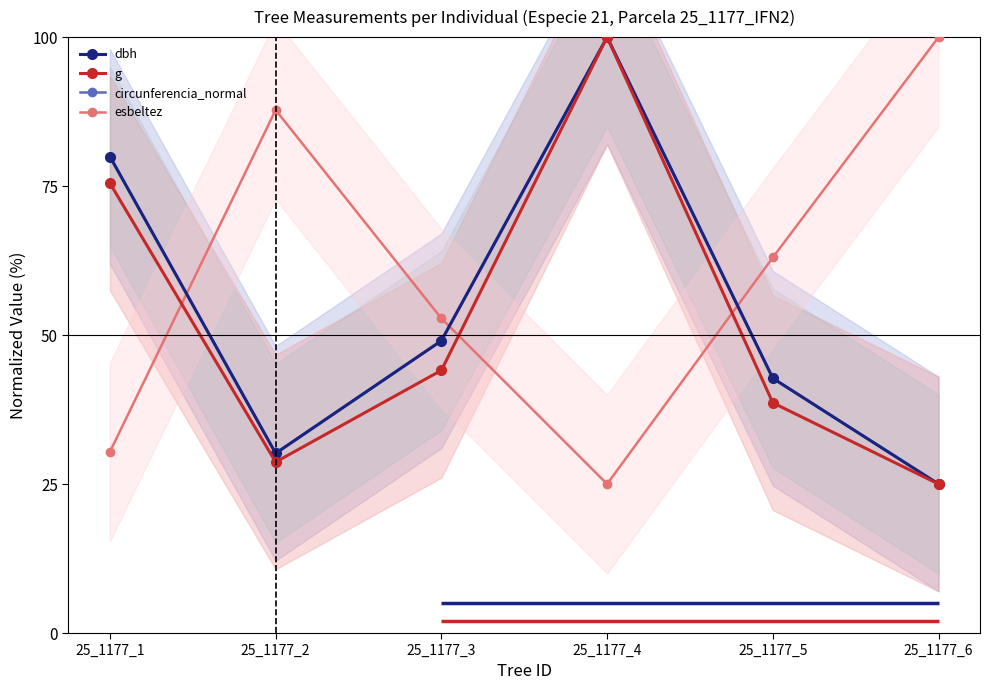

What is the difference between the dbh values at 25_1177_6 and 25_1177_2?

5.2